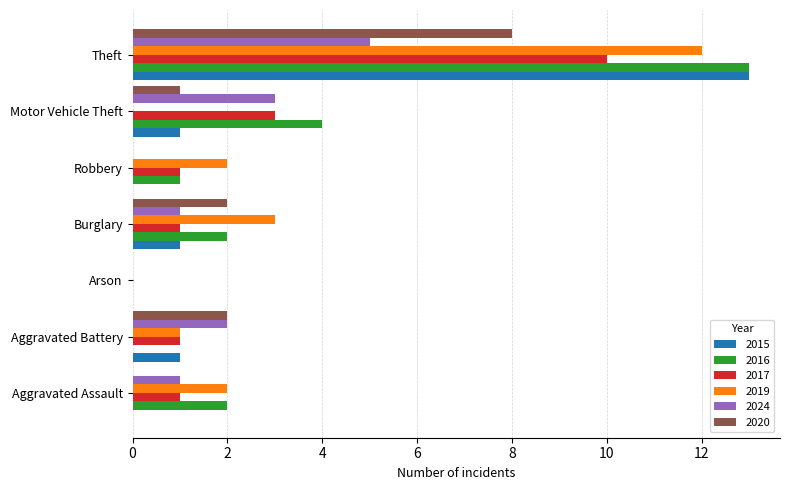

How many data points does each series have?

7